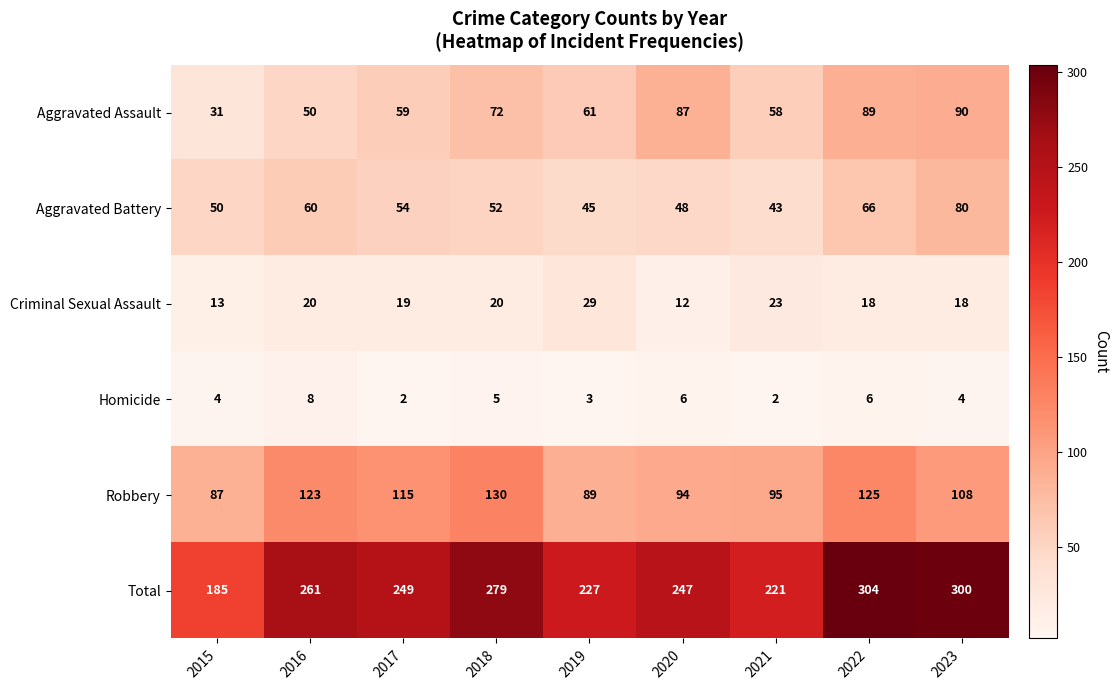

Is the value of Robbery at 2021 greater than the value of Criminal Sexual Assault at 2023?

Yes